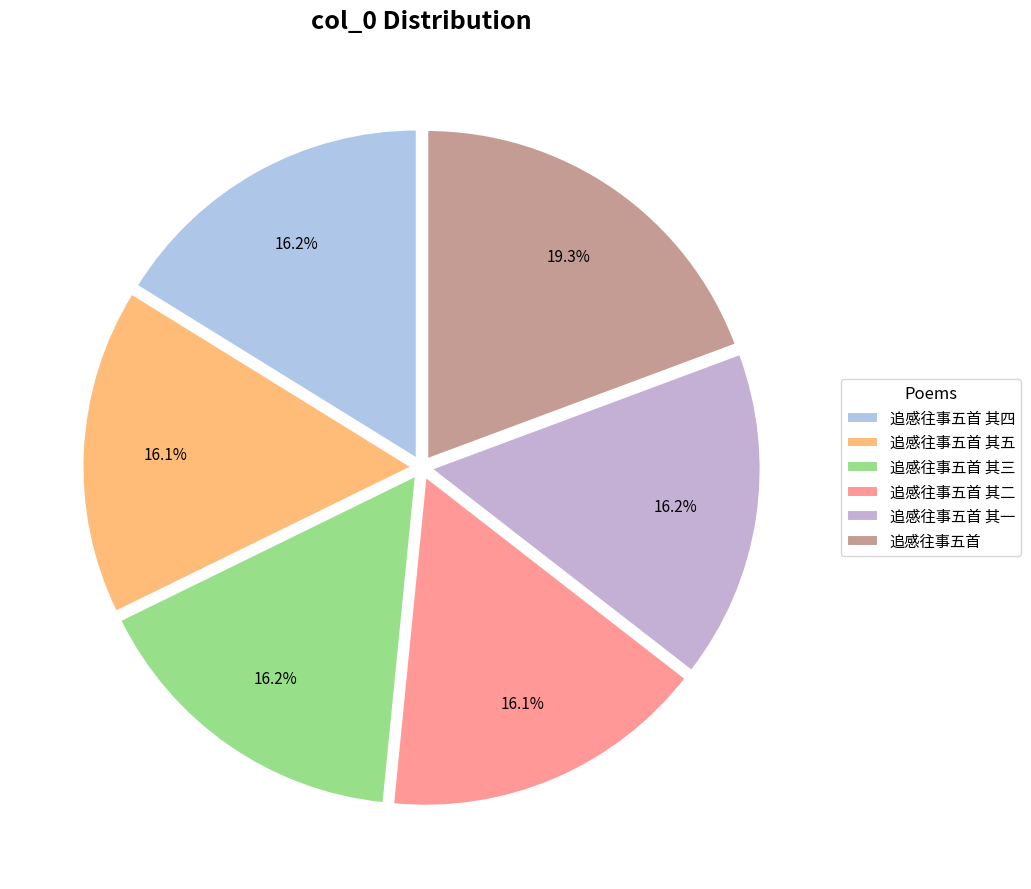

How many segments does this pie chart have?

6